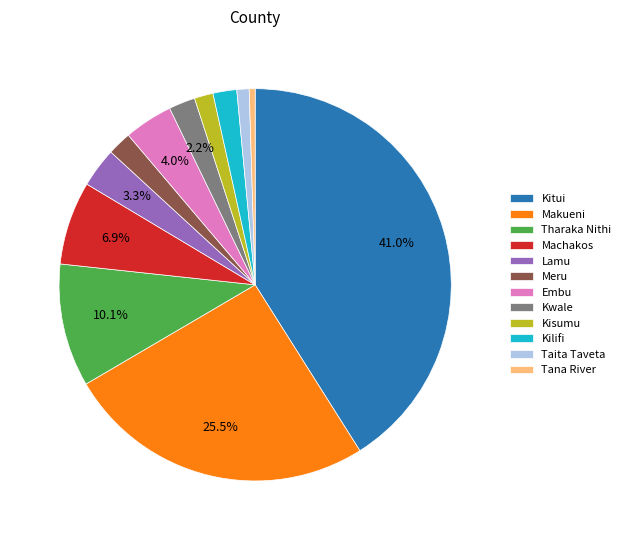

To the nearest percent, what is the average slice percentage?

8%